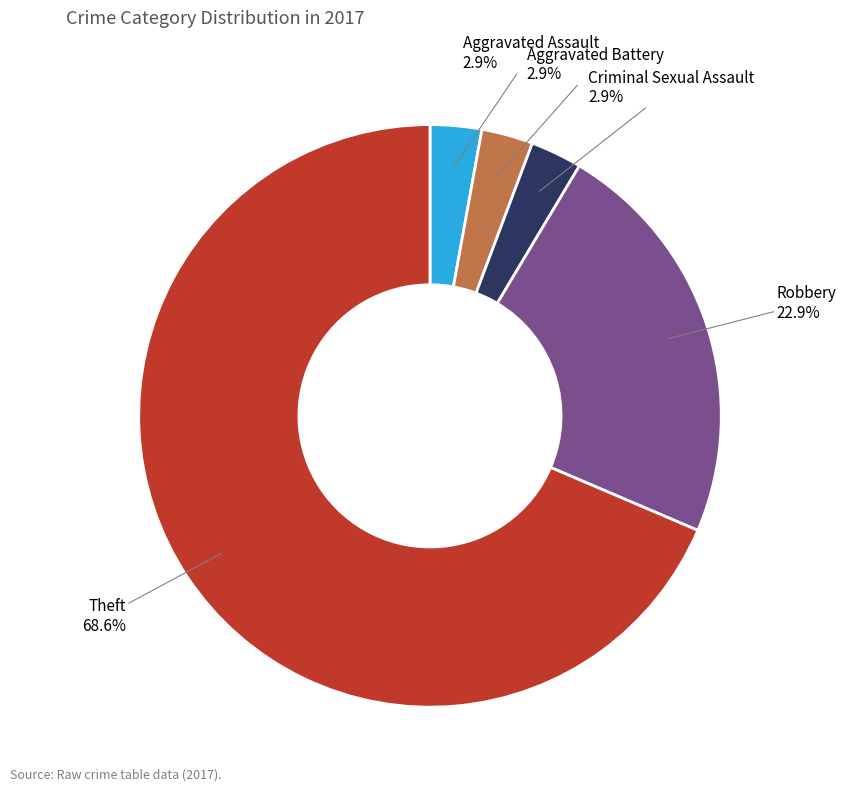

Is there any slice that represents more than half of the pie?

Yes